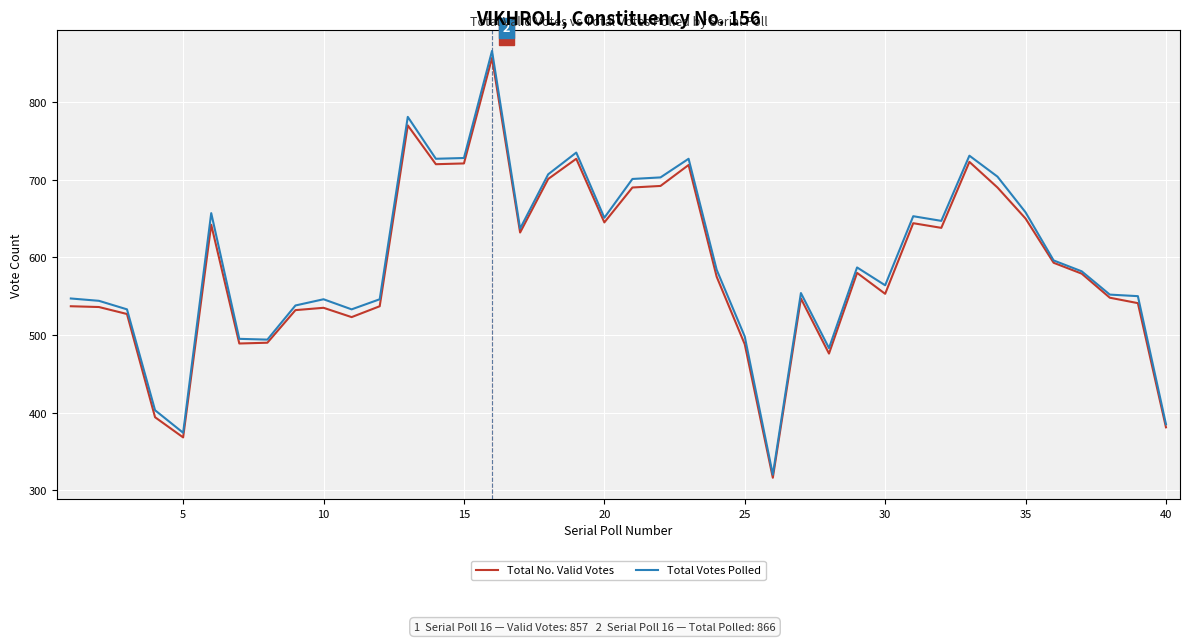

What is the minimum value shown in the chart?

316